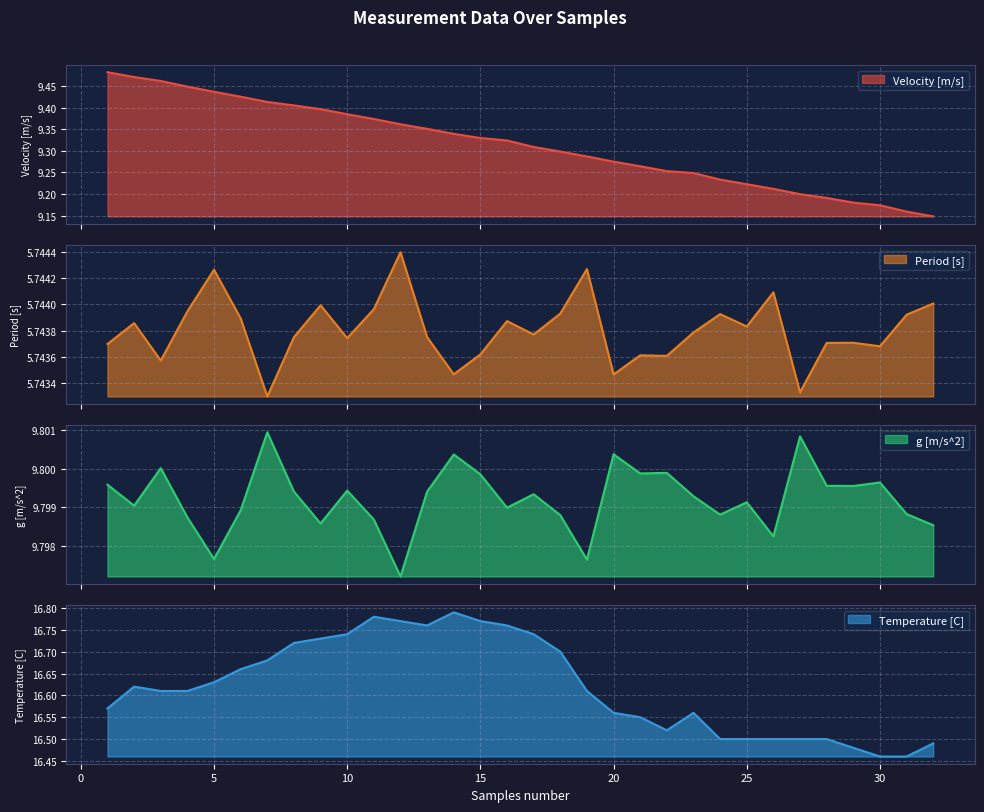

True or false: Velocity [m/s] has more than 0 interior local peaks.

False